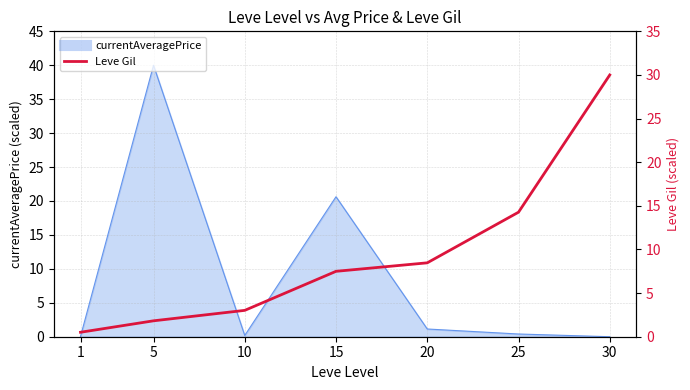

What is the difference between the maximum and second lowest values?

28.2